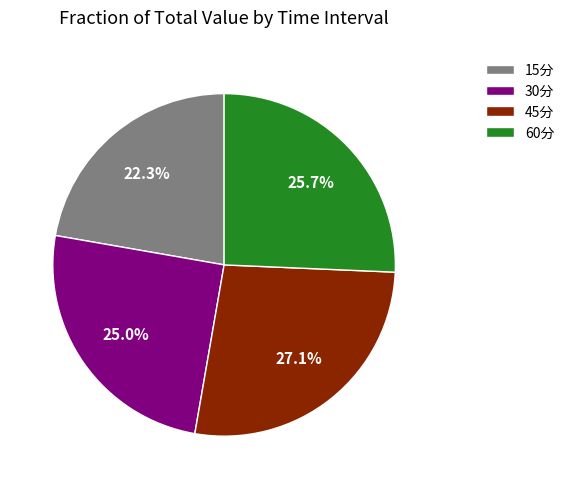

Is 15分 the majority of the pie?

No